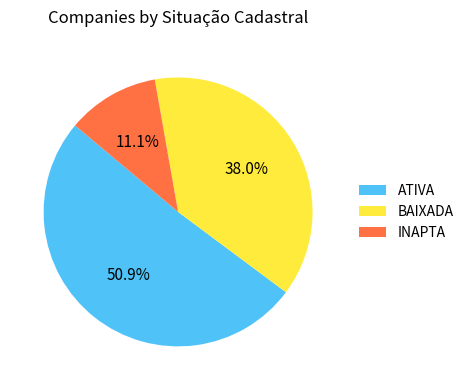

Combined, do BAIXADA and ATIVA account for over 50%?

Yes